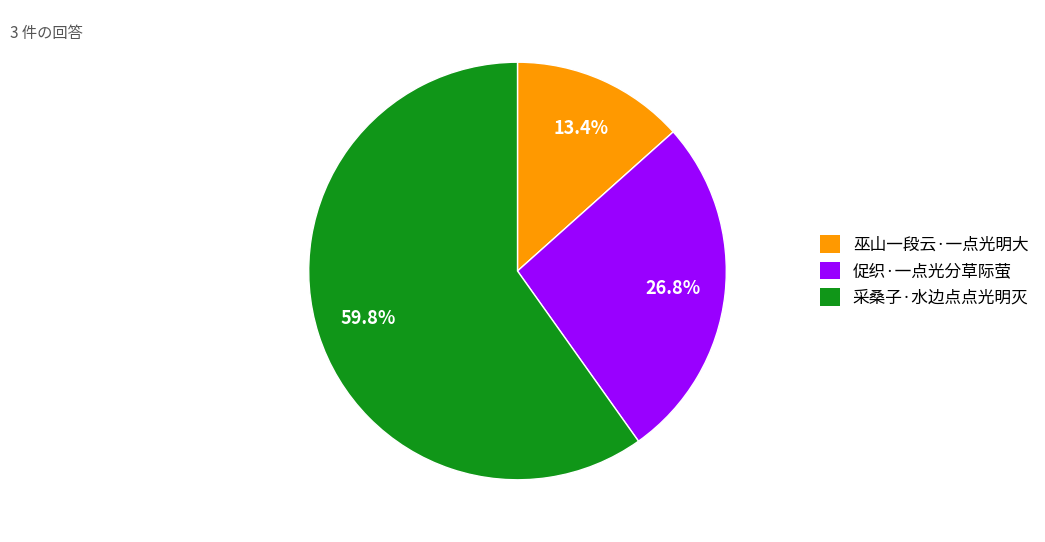

Which category has the biggest portion of the pie?

采桑子·水边点点光明灭